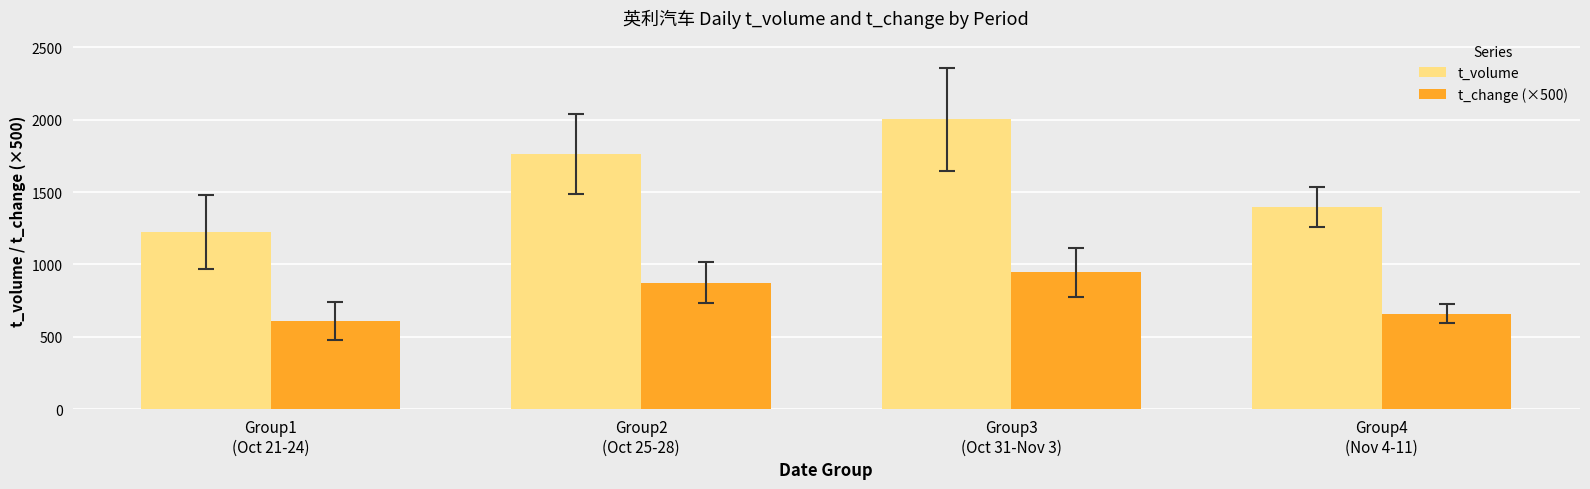

How many bars are there in total?

8